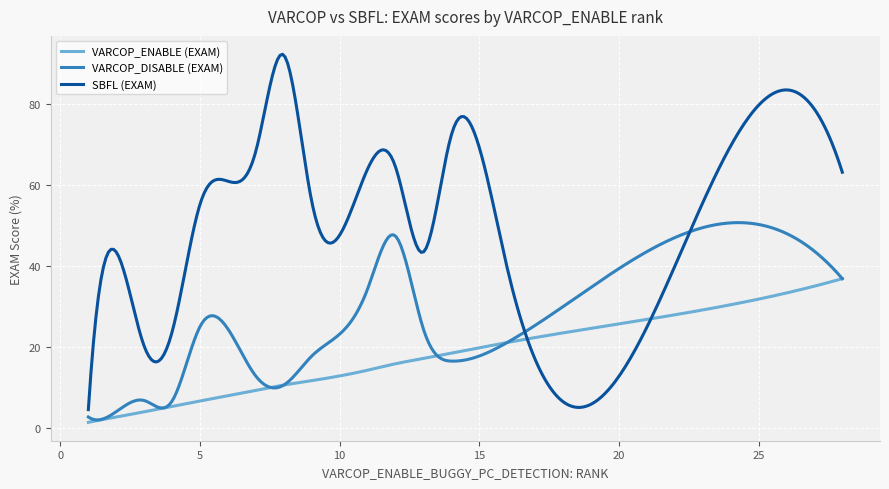

What are all the series names shown in the legend?

VARCOP_ENABLE (EXAM), VARCOP_DISABLE (EXAM), SBFL (EXAM)